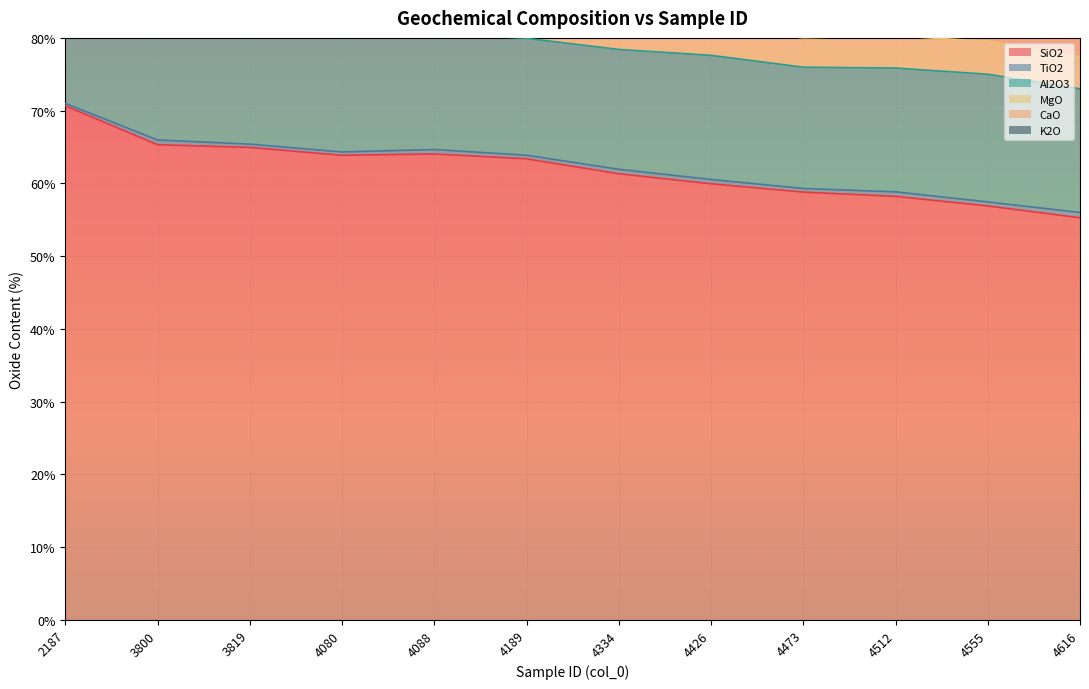

What is the greatest value displayed?

70.7